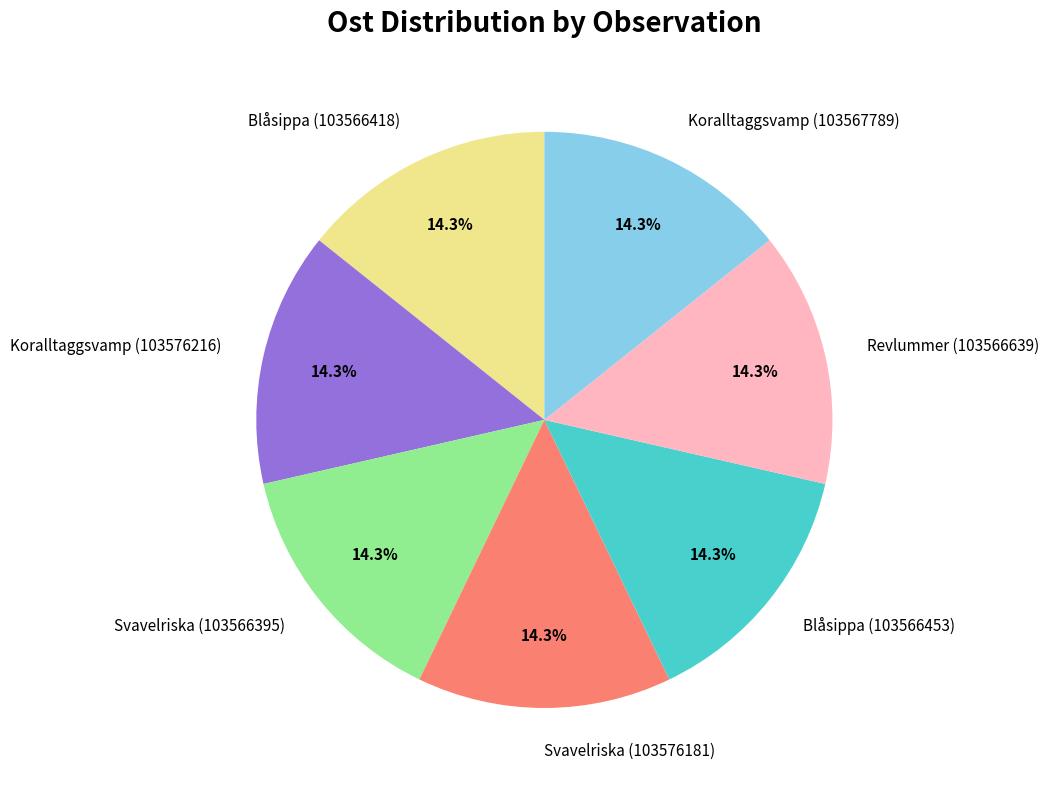

What percentage is the Svavelriska (103576181) slice, to the nearest percent?

14%